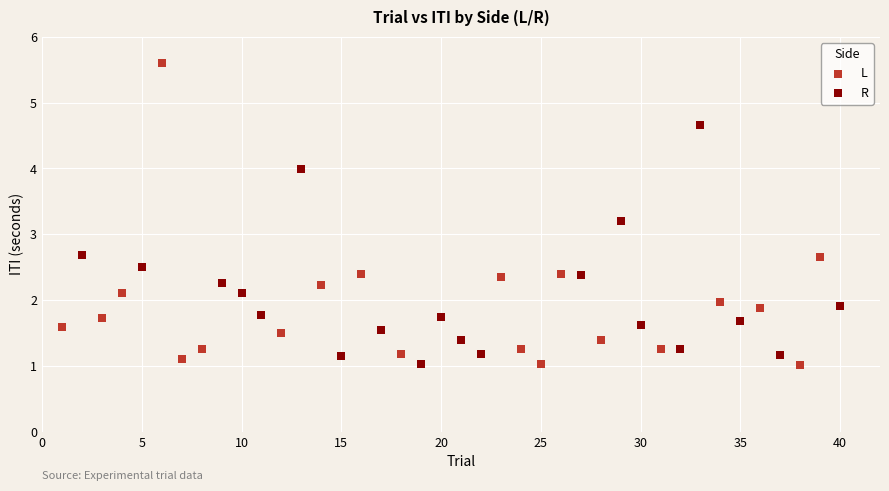

Which series has the largest Y range (max minus min)?

L